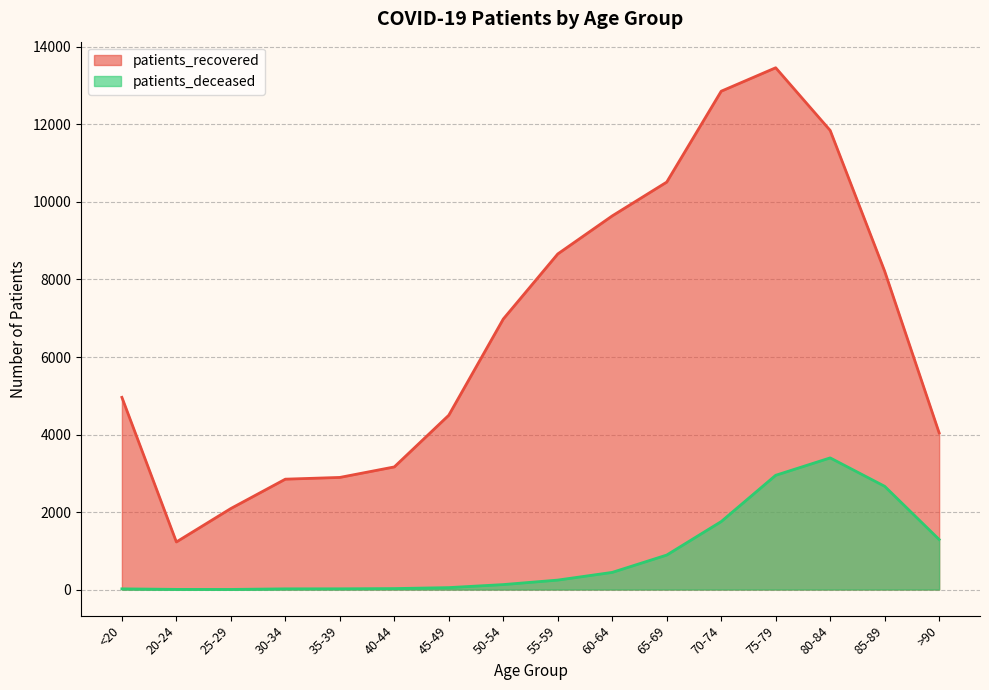

Reading left to right, what are all the values shown in this chart?

patients_recovered: 4959	1228	2091	2848	2893	3164	4498	6980	8659	9641	10513	12858	13463	11846	8215	4042
patients_deceased: 18	4	3	18	19	25	50	128	244	443	890	1754	2948	3397	2664	1291